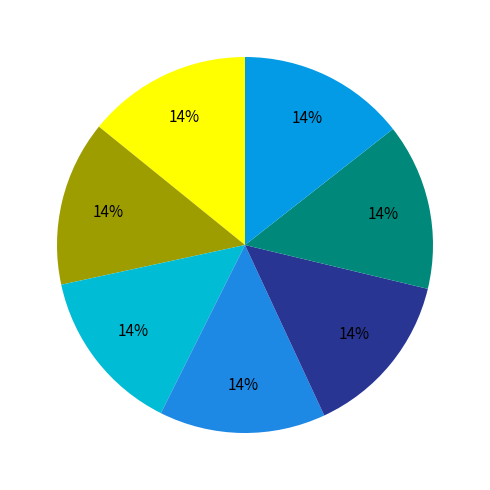

How many slices are in this pie chart?

7